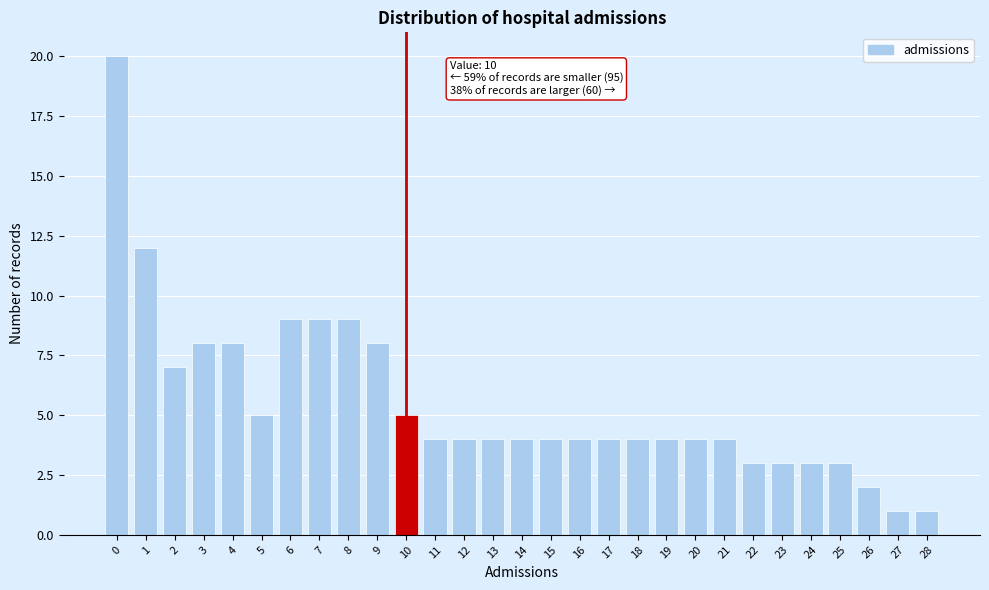

Over which range of the x-axis is the bar tallest?

-0.5 to 0.5